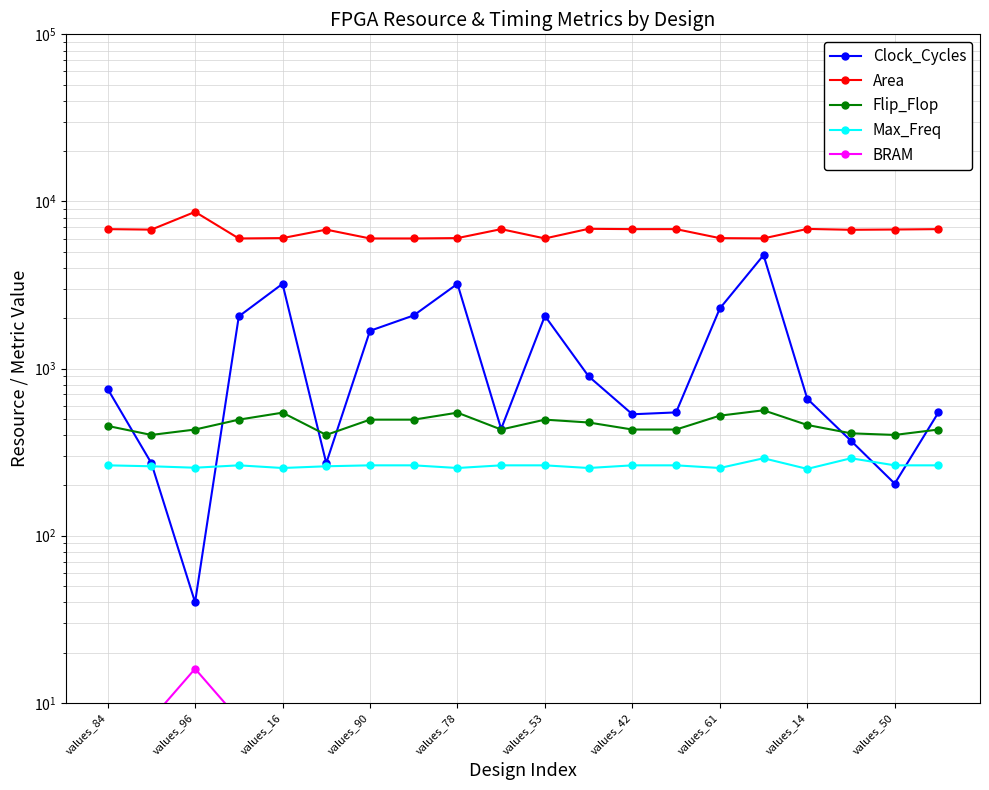

True or false: Max_Freq has more than 2 interior local peaks.

True